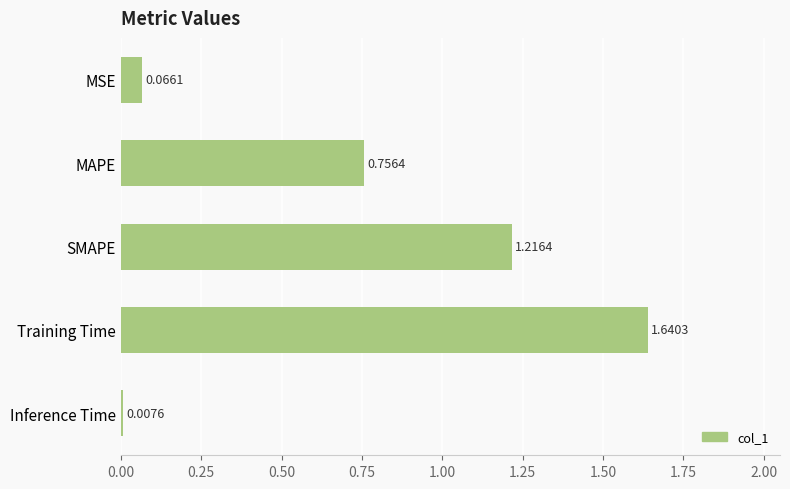

How many bars are there in total?

5